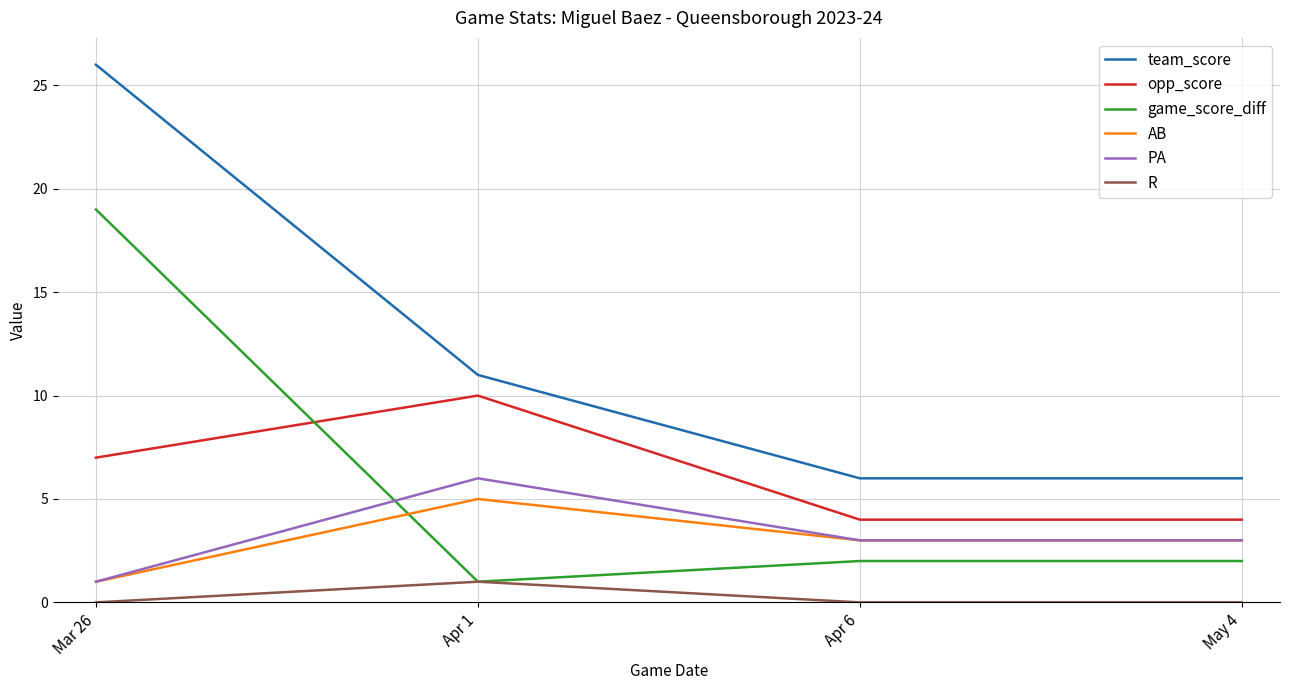

The value of opp_score at Apr 6 is 7. True or false?

False